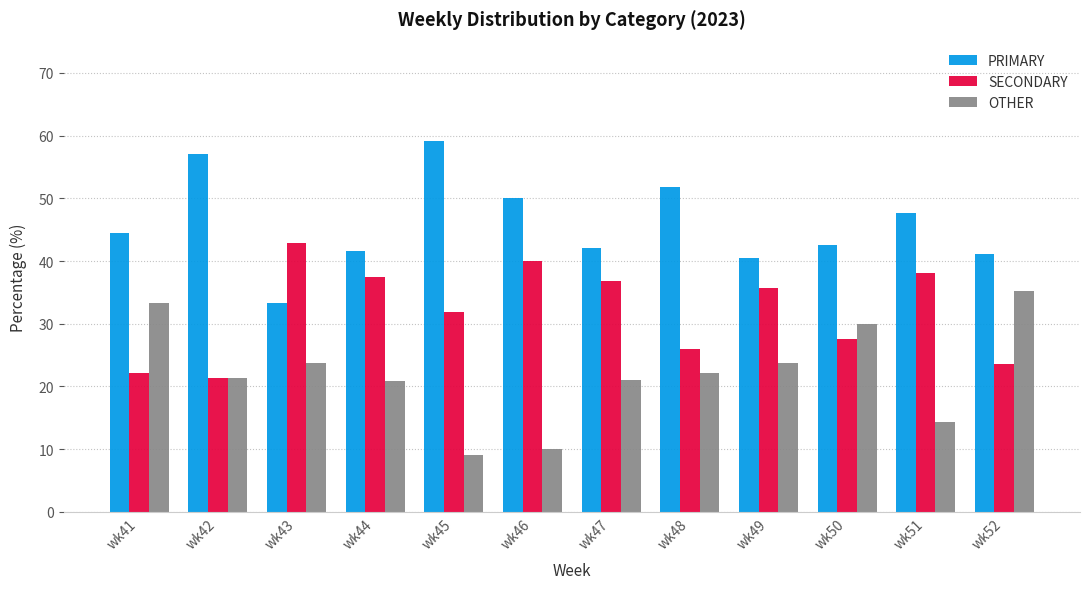

What is the total value across all series at wk51?

100.0